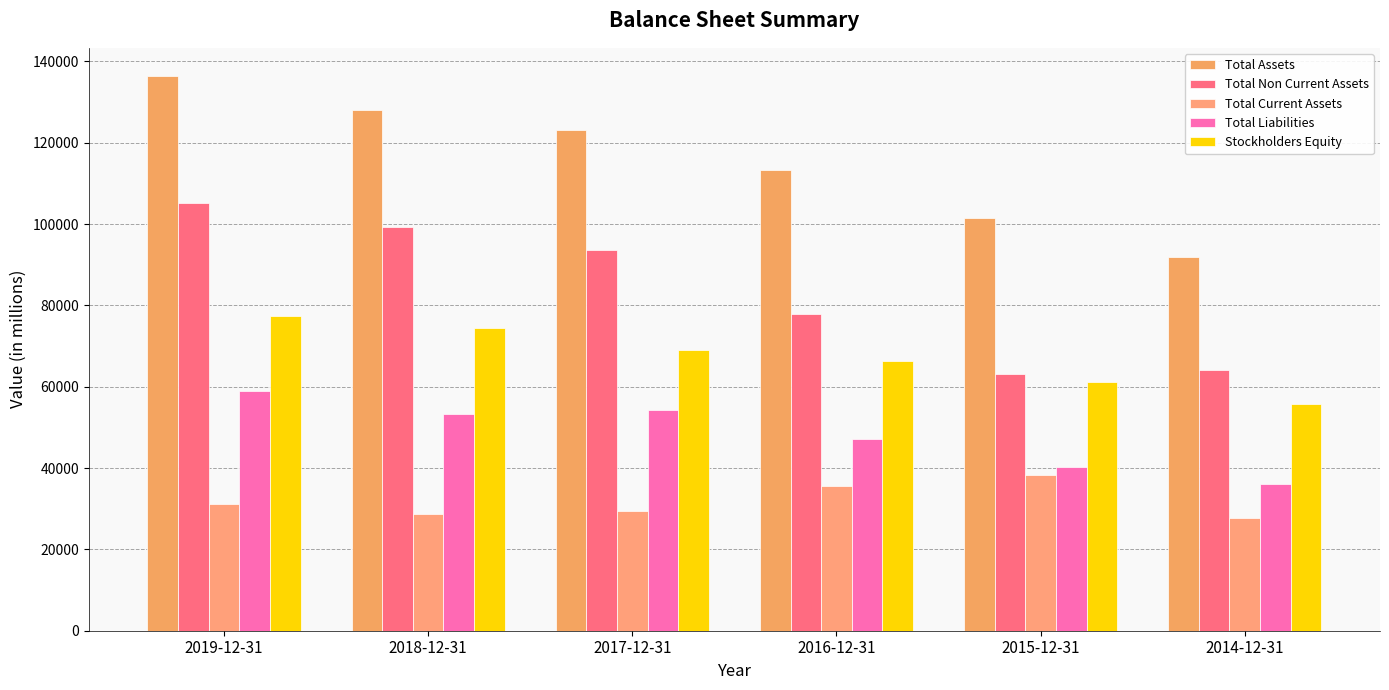

At 2016-12-31, list the series in order from smallest to largest.

Total Current Assets, Total Liabilities, Stockholders Equity, Total Non Current Assets, Total Assets